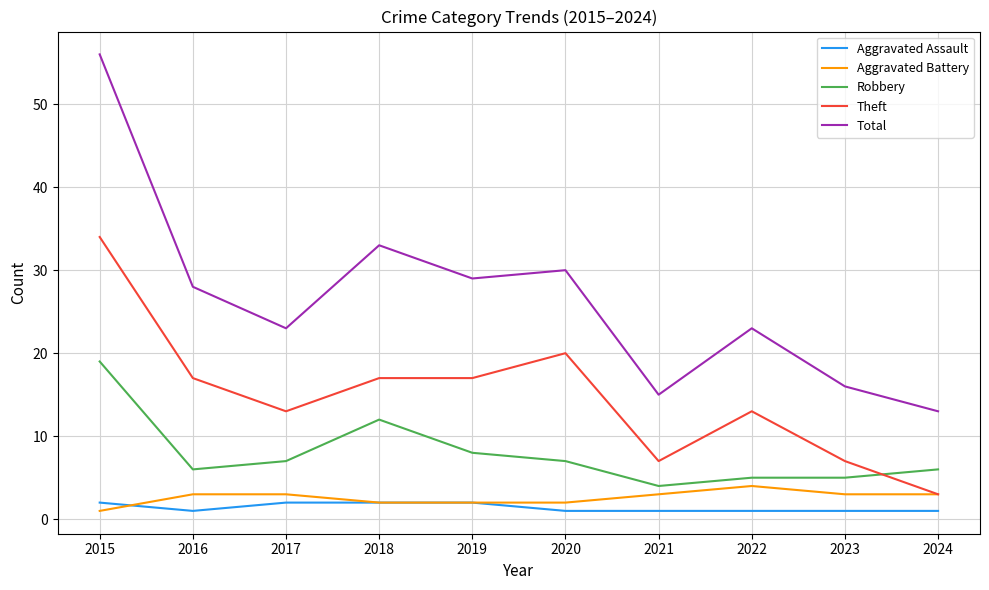

What are all the series names shown in the legend?

Aggravated Assault, Aggravated Battery, Robbery, Theft, Total